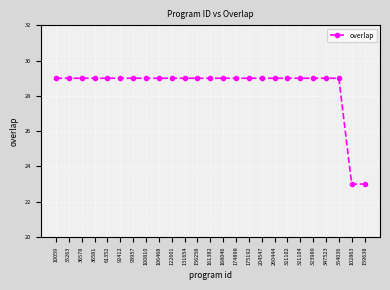

What is the label of the 13th point from the left?

161382